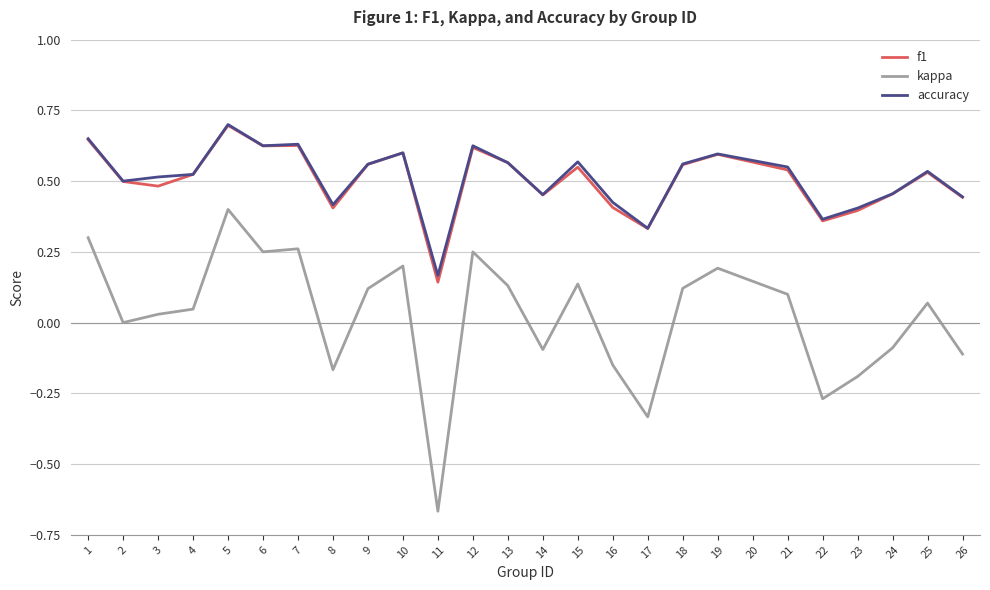

What is the total value across all series at 11?

-0.4